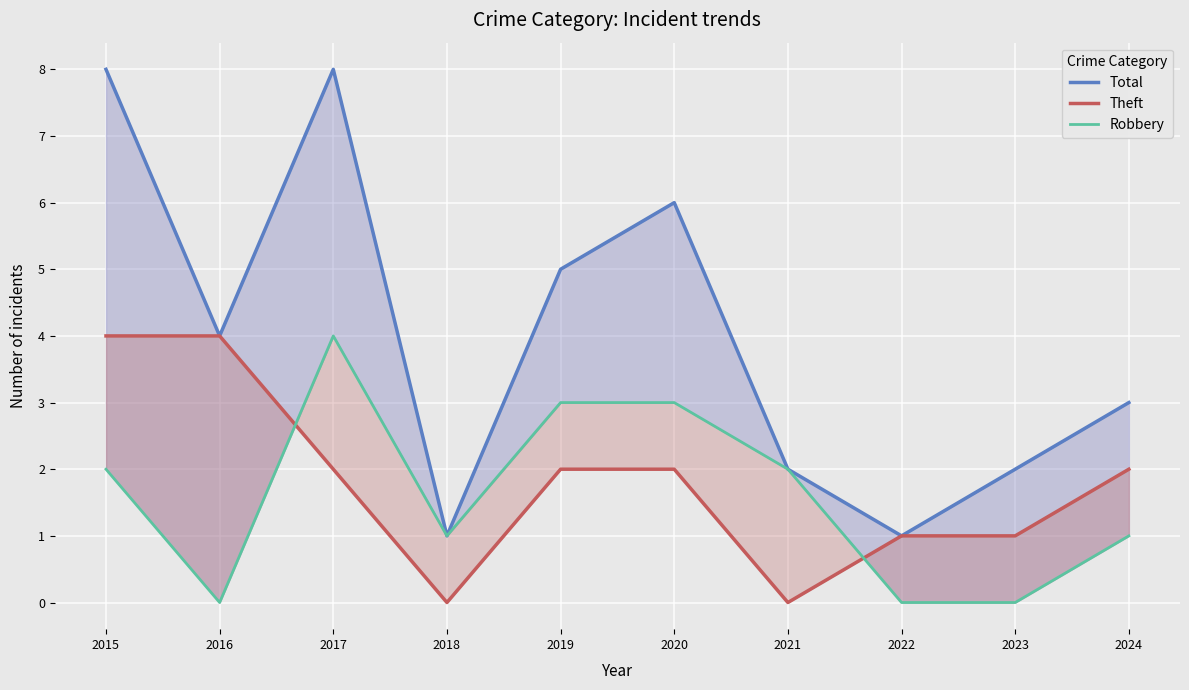

The value of Theft at 2020 is 1. True or false?

False